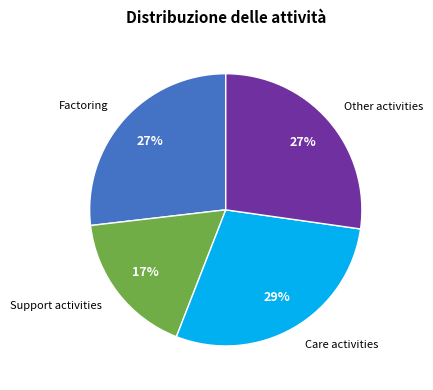

Combined, do Factoring and Support activities account for over 50%?

No